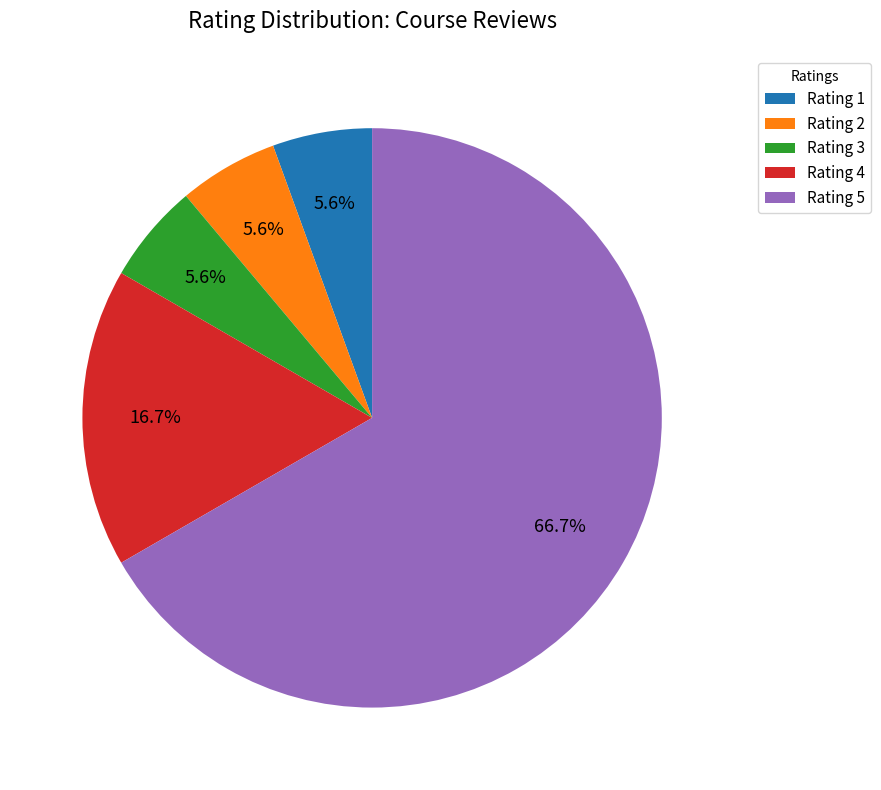

Does Rating 5 represent more than half of the total?

Yes